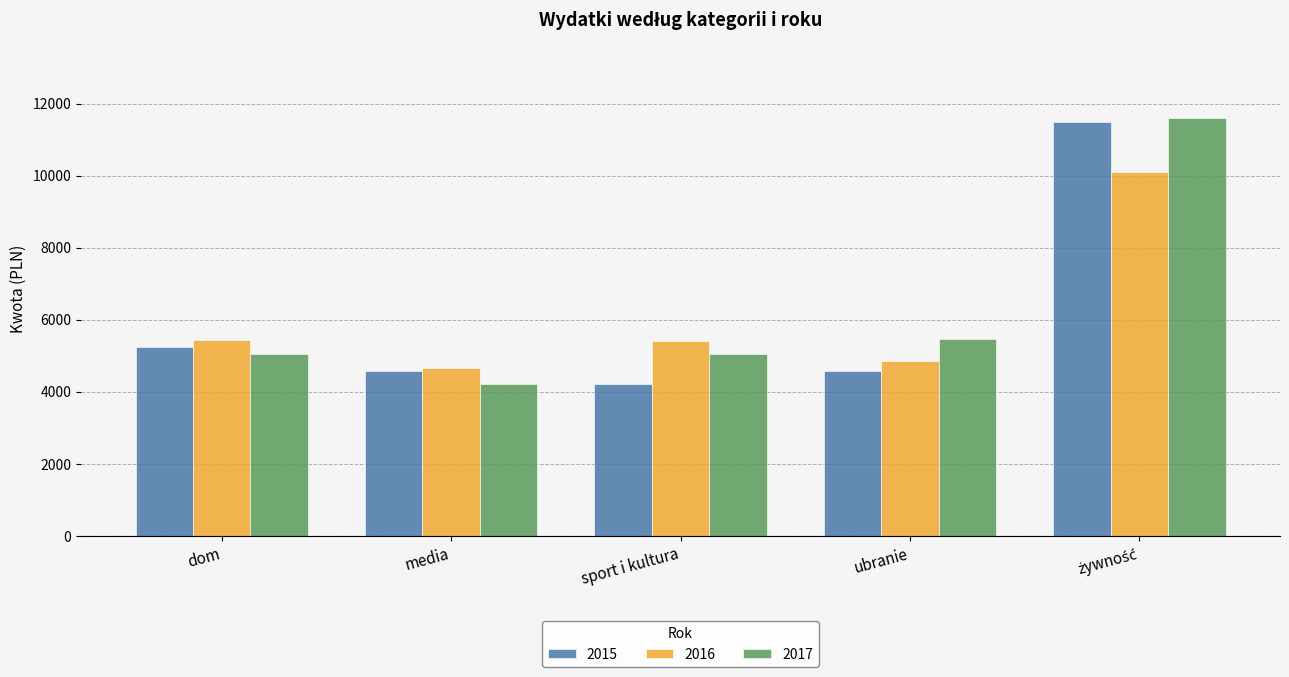

Is it true that 2016 equals 4654.8 at media?

True